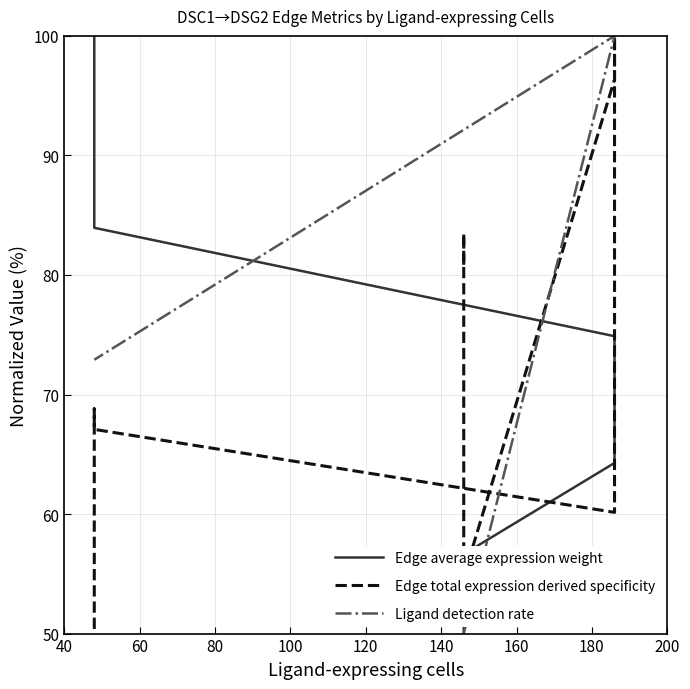

True or false: Edge average expression weight and Ligand detection rate intersect in this chart.

True